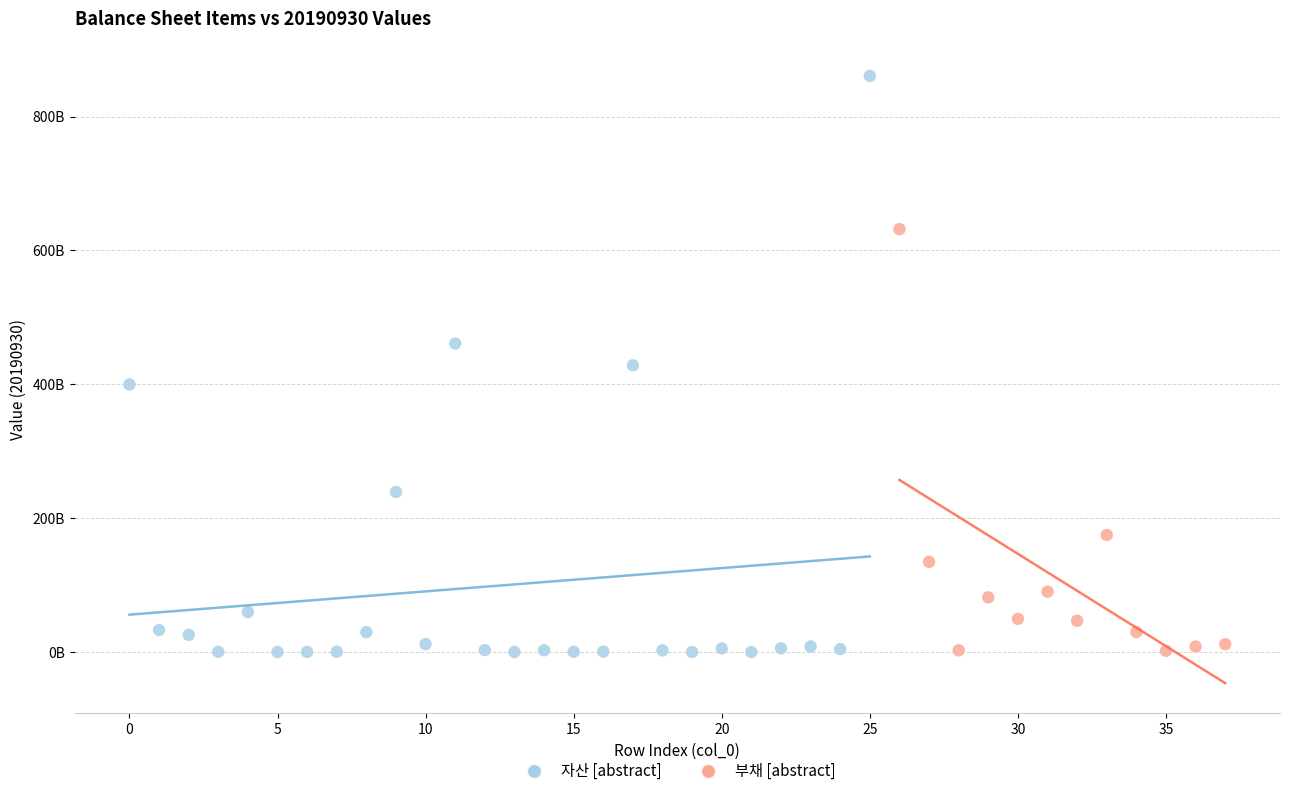

What are all the series names shown in the legend?

자산 [abstract], 부채 [abstract]